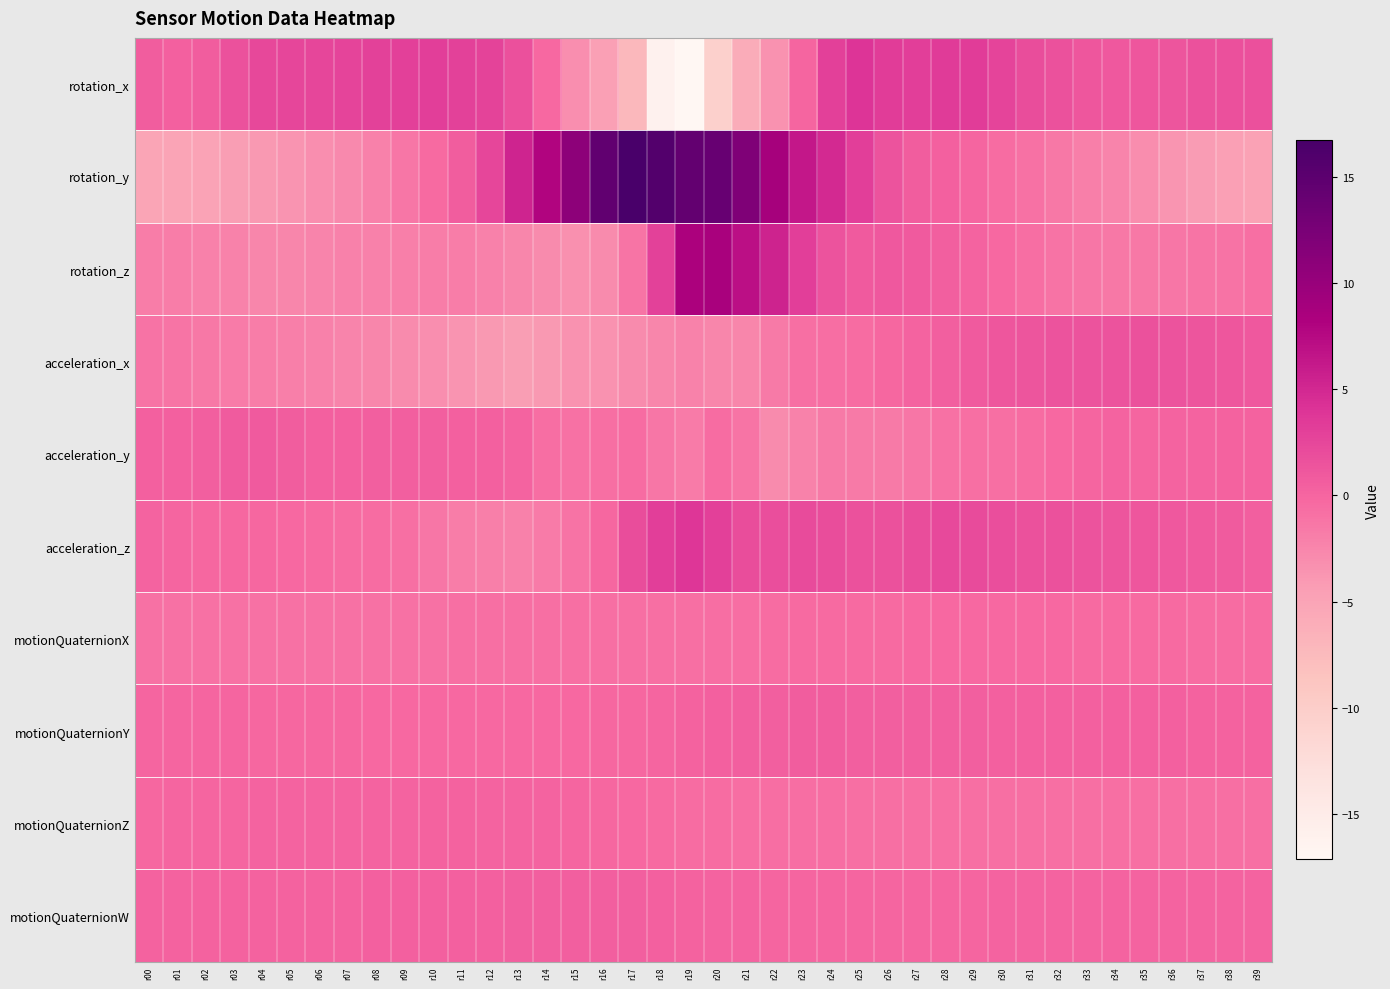

Which series has the largest range (max minus min)?

rotation_y